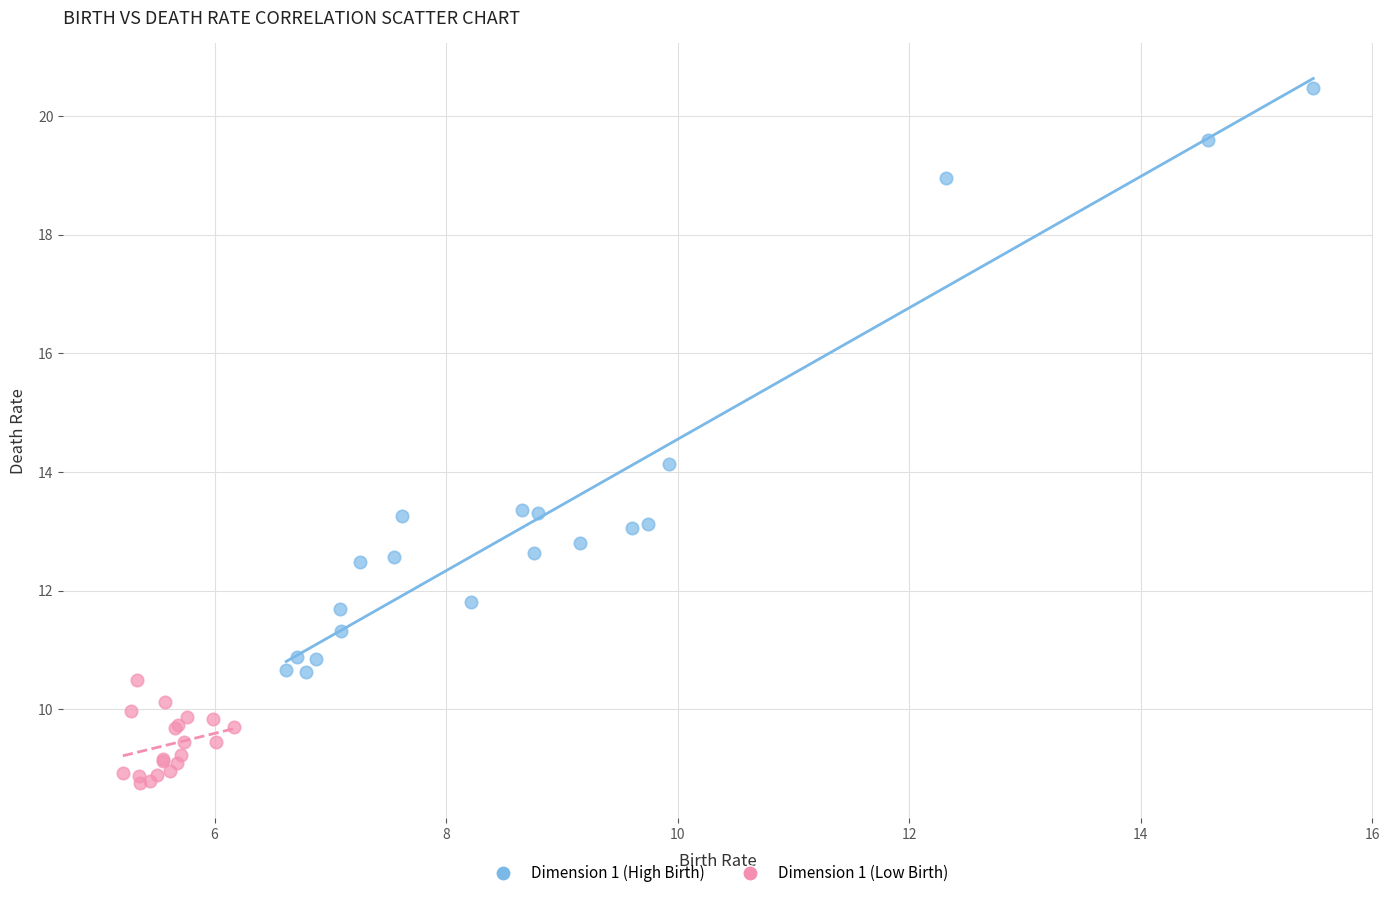

Which series has the widest spread of Y values?

Dimension 1 (High Birth)